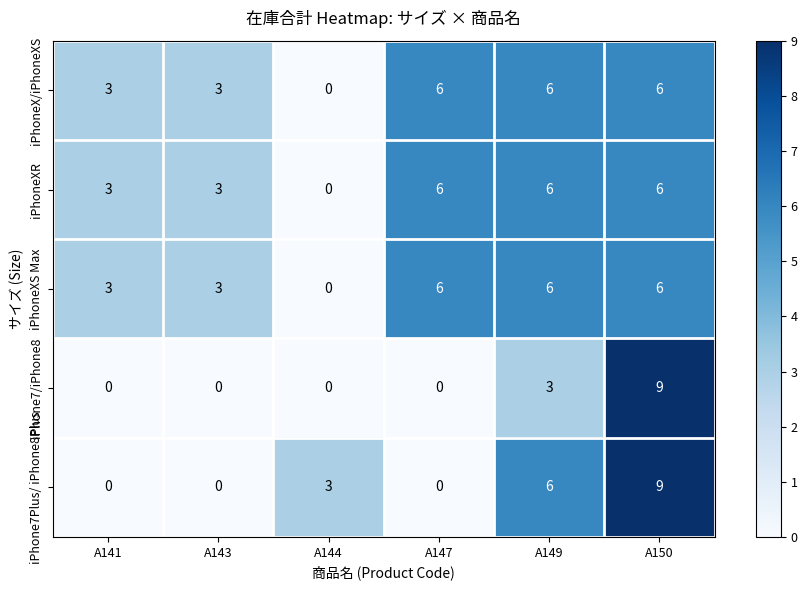

At how many categories does at least one series exceed 2?

6